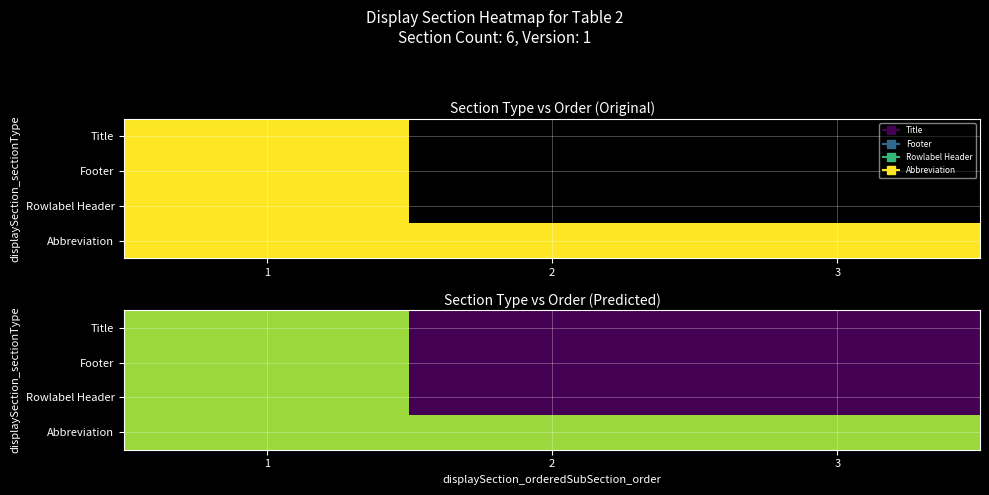

Rank the categories by Footer value from lowest to highest.

2, 3, 1